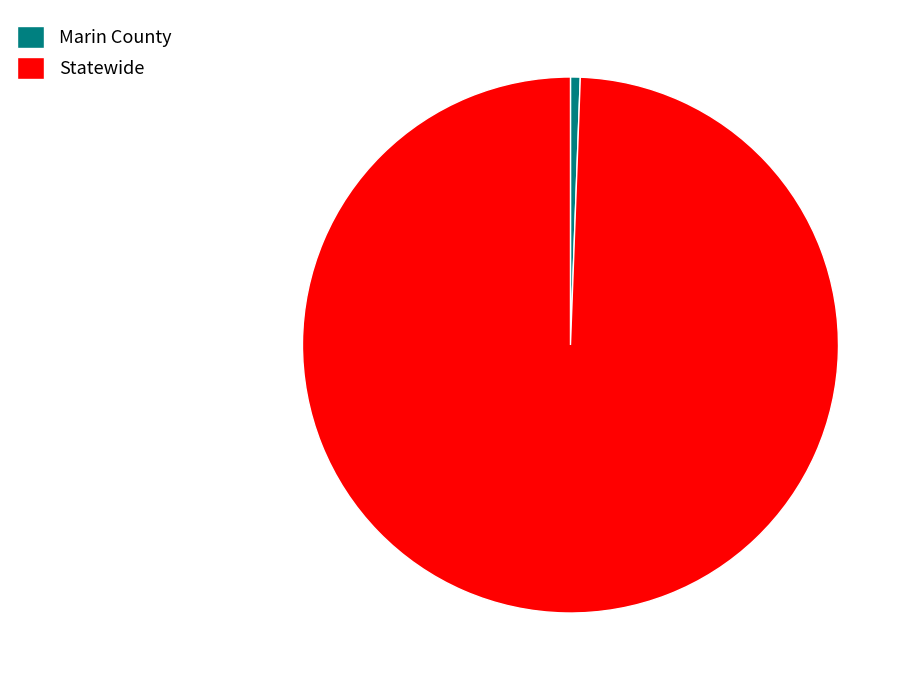

The Statewide slice represents 99% of the pie. True or false?

True